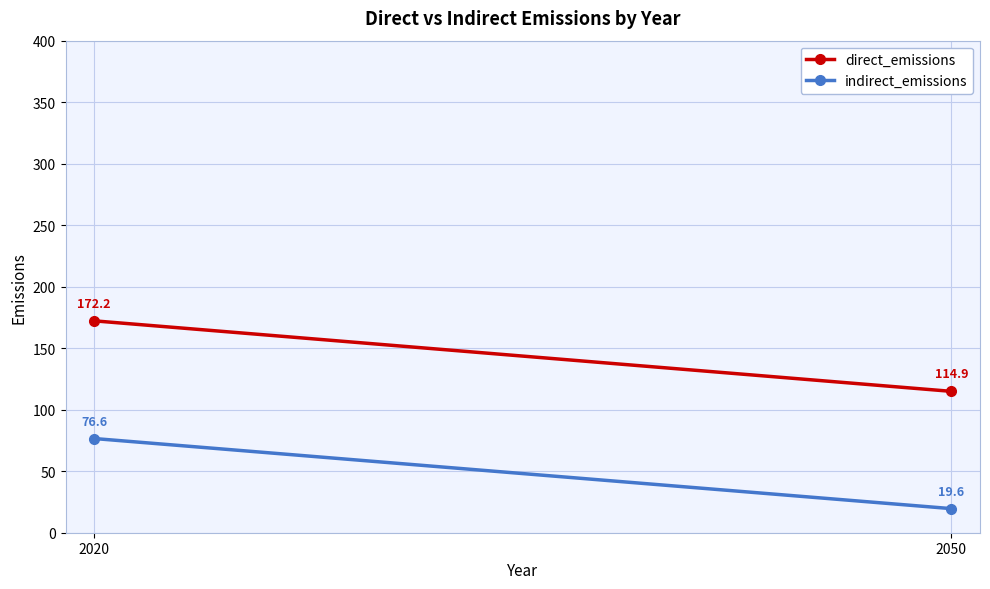

Rank the categories by indirect_emissions value from highest to lowest.

2020, 2050